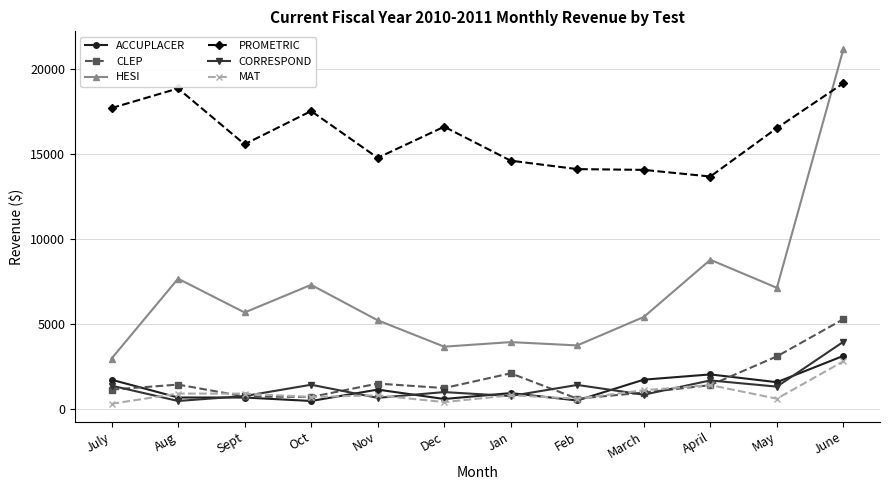

True or false: CORRESPOND and HESI intersect in this chart.

False